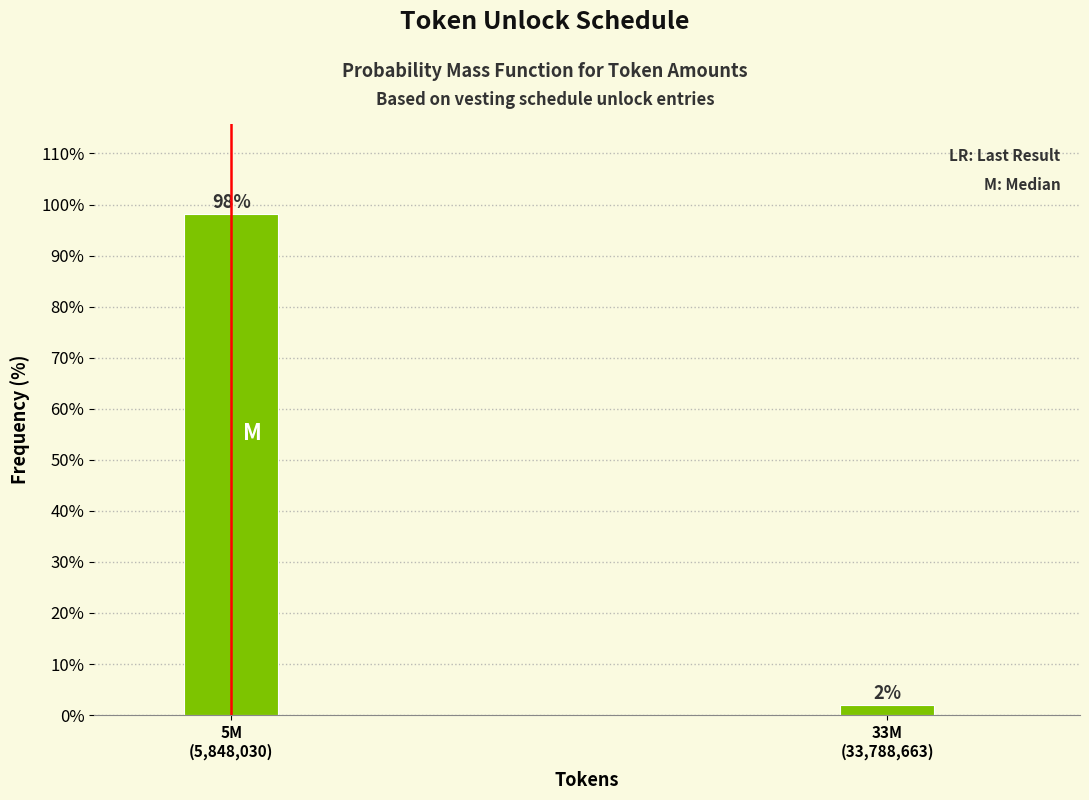

What is the average value?

50.0